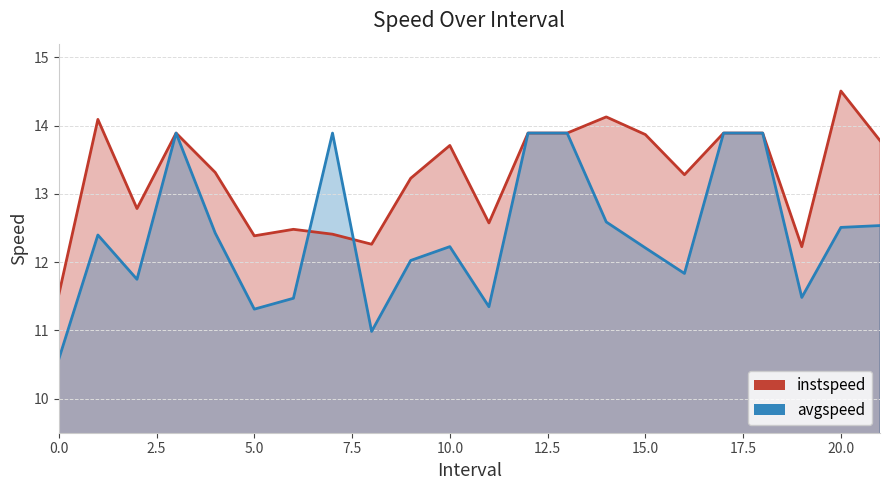

Which series has the largest total across all categories?

instspeed